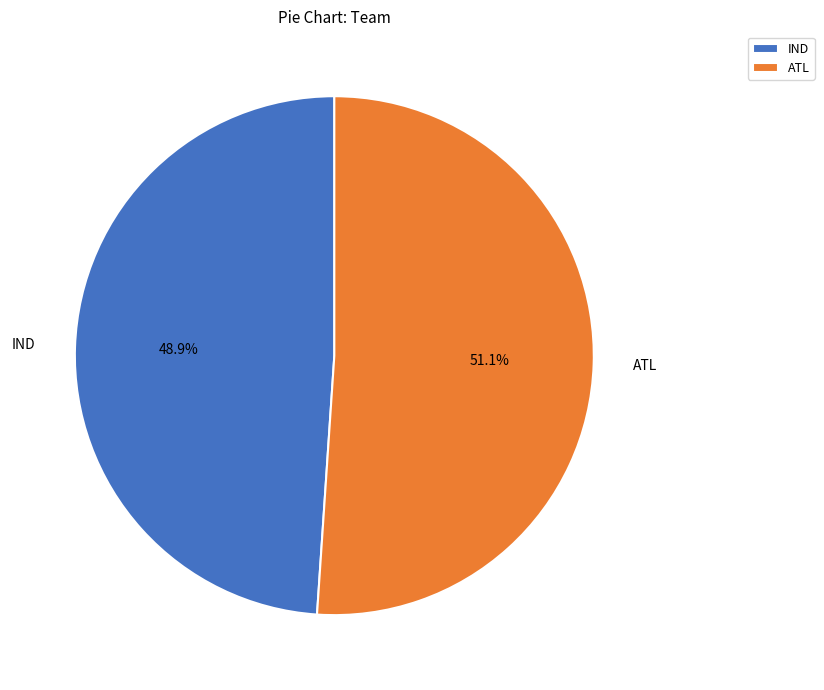

True or false: ATL accounts for 51% of the total.

True